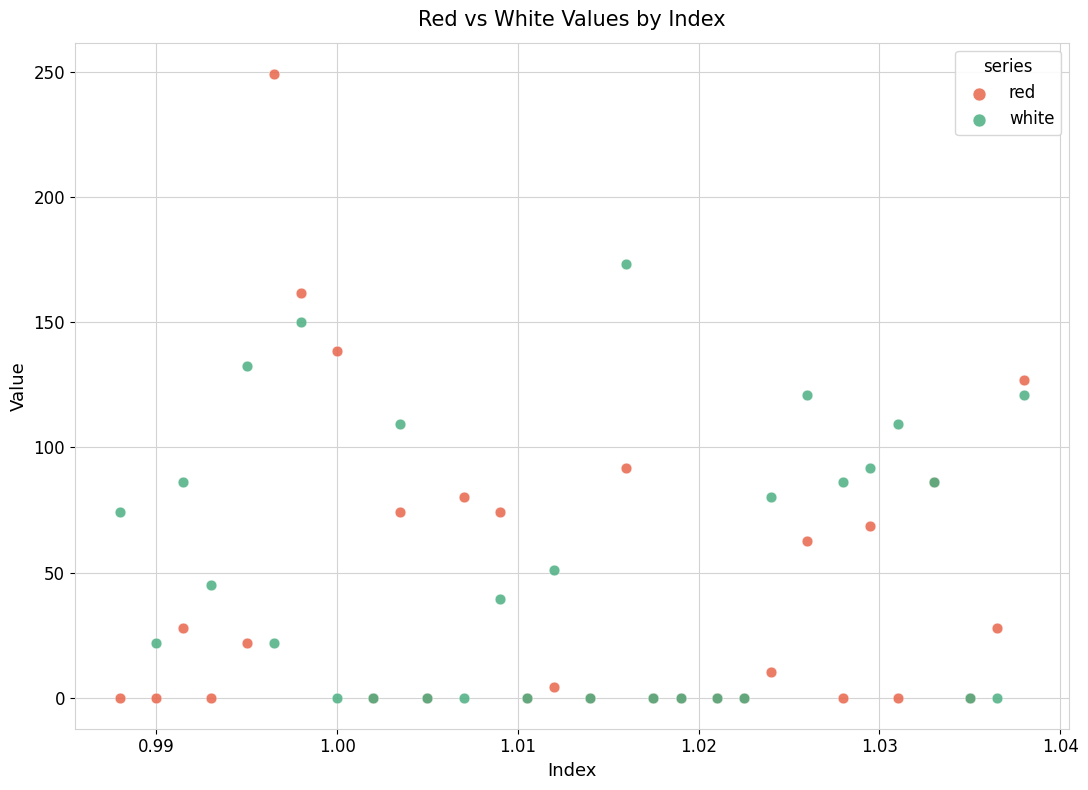

Which series has the widest spread of Y values?

red